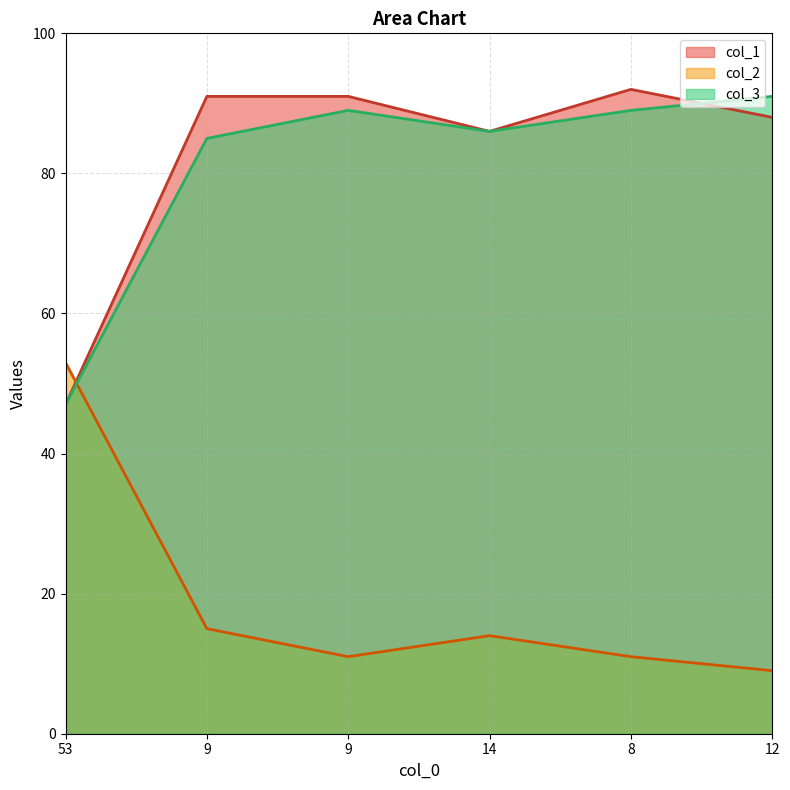

What is the sum of all col_1 values?

495